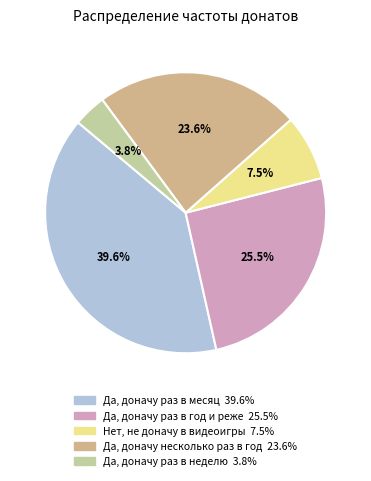

Is there a majority slice in this chart?

No